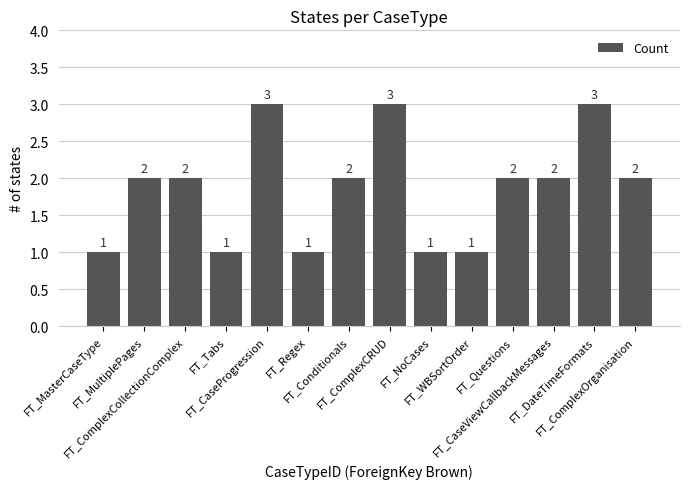

What is the value of the 12th bar from the left?

2